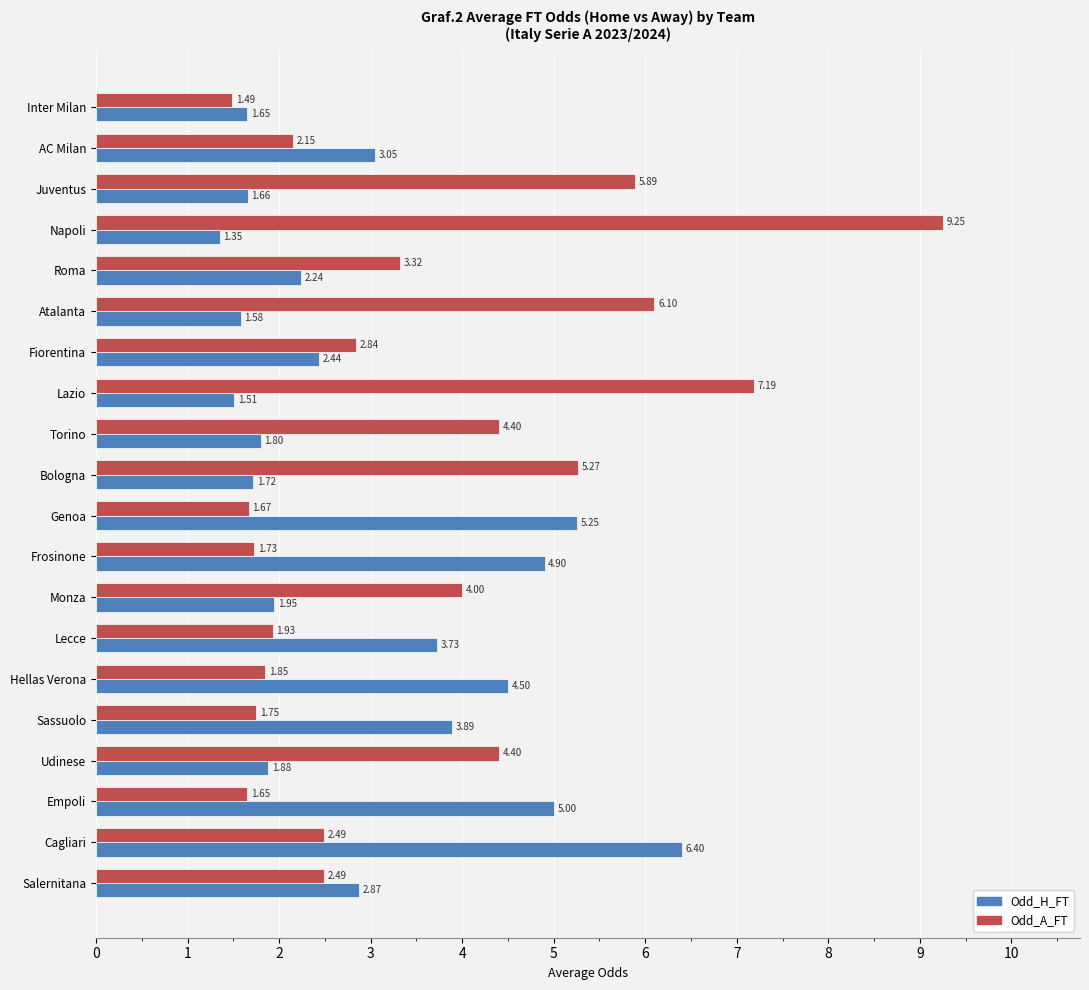

What is the sum of all Odd_H_FT values?

59.4